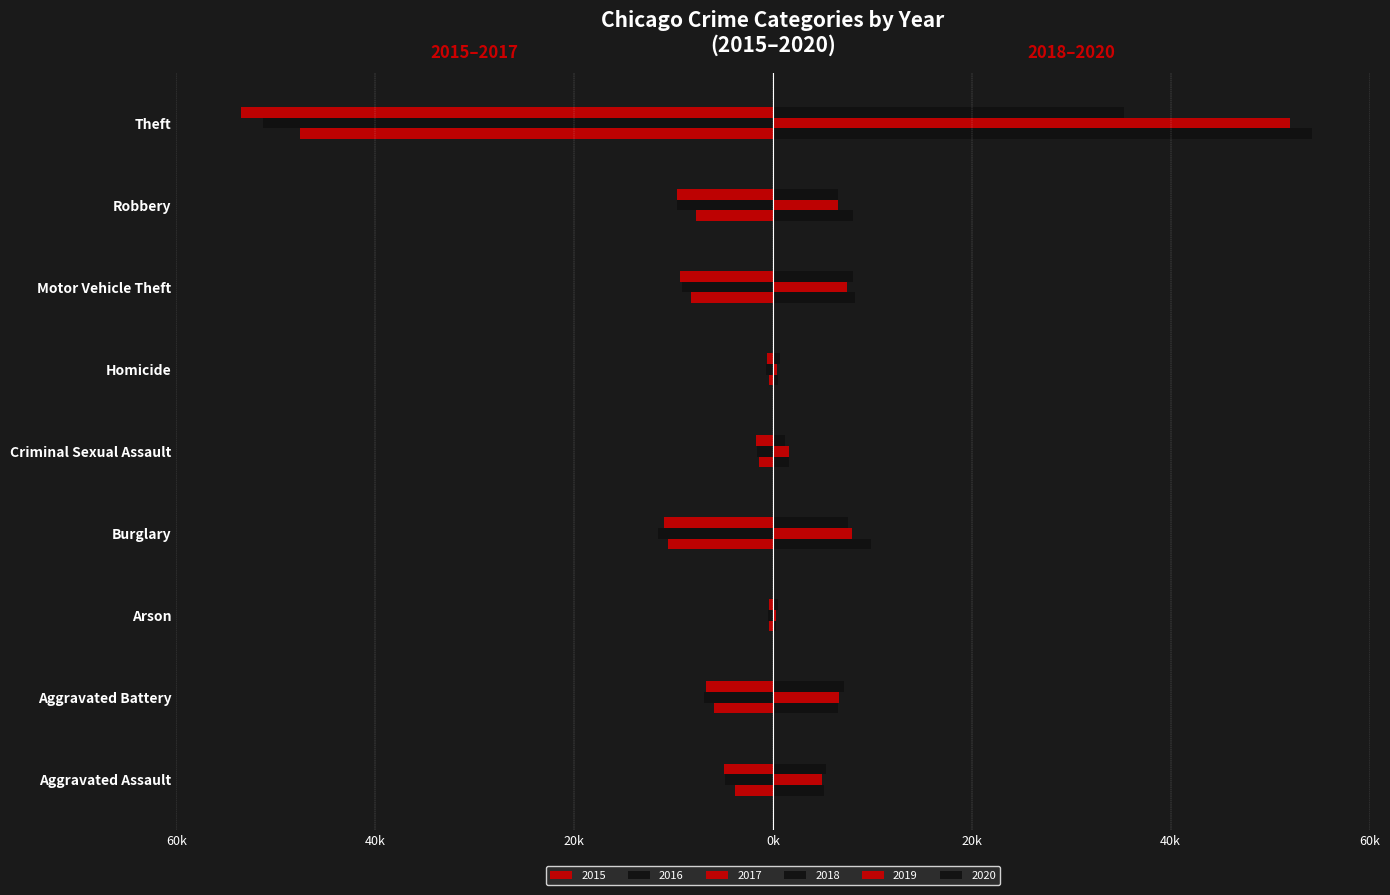

What are all the series names shown in the legend?

2015, 2016, 2017, 2018, 2019, 2020